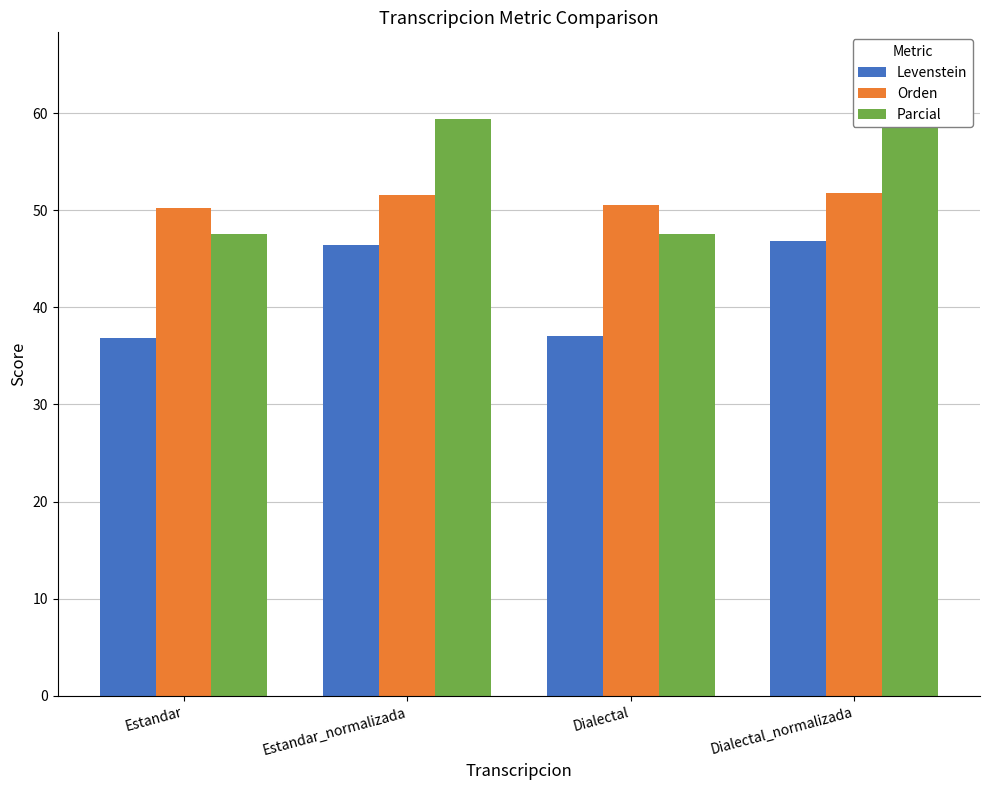

What position from the right is Estandar_normalizada?

3